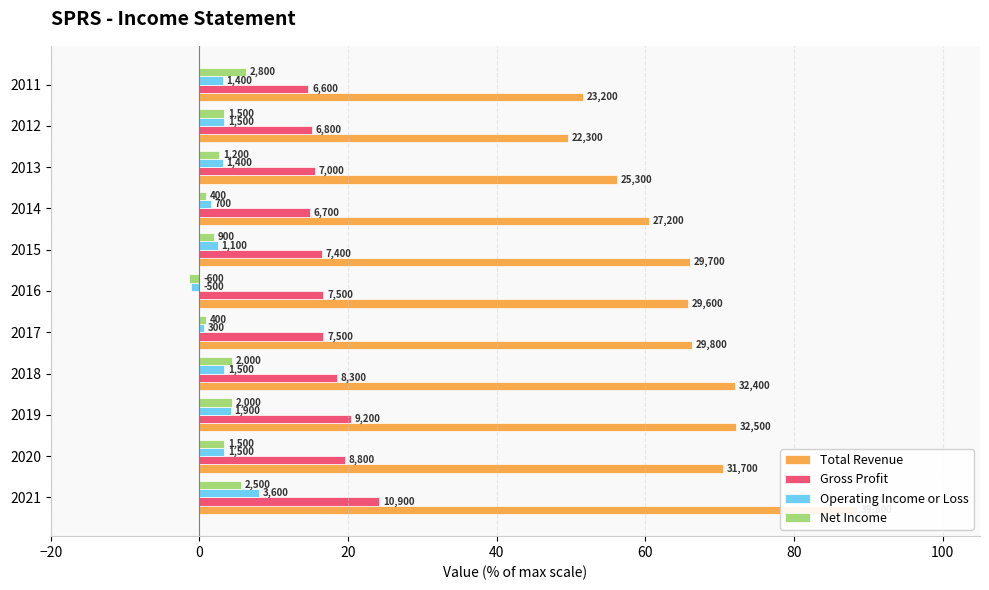

The value of Total Revenue at 2015 is 66.0. True or false?

True